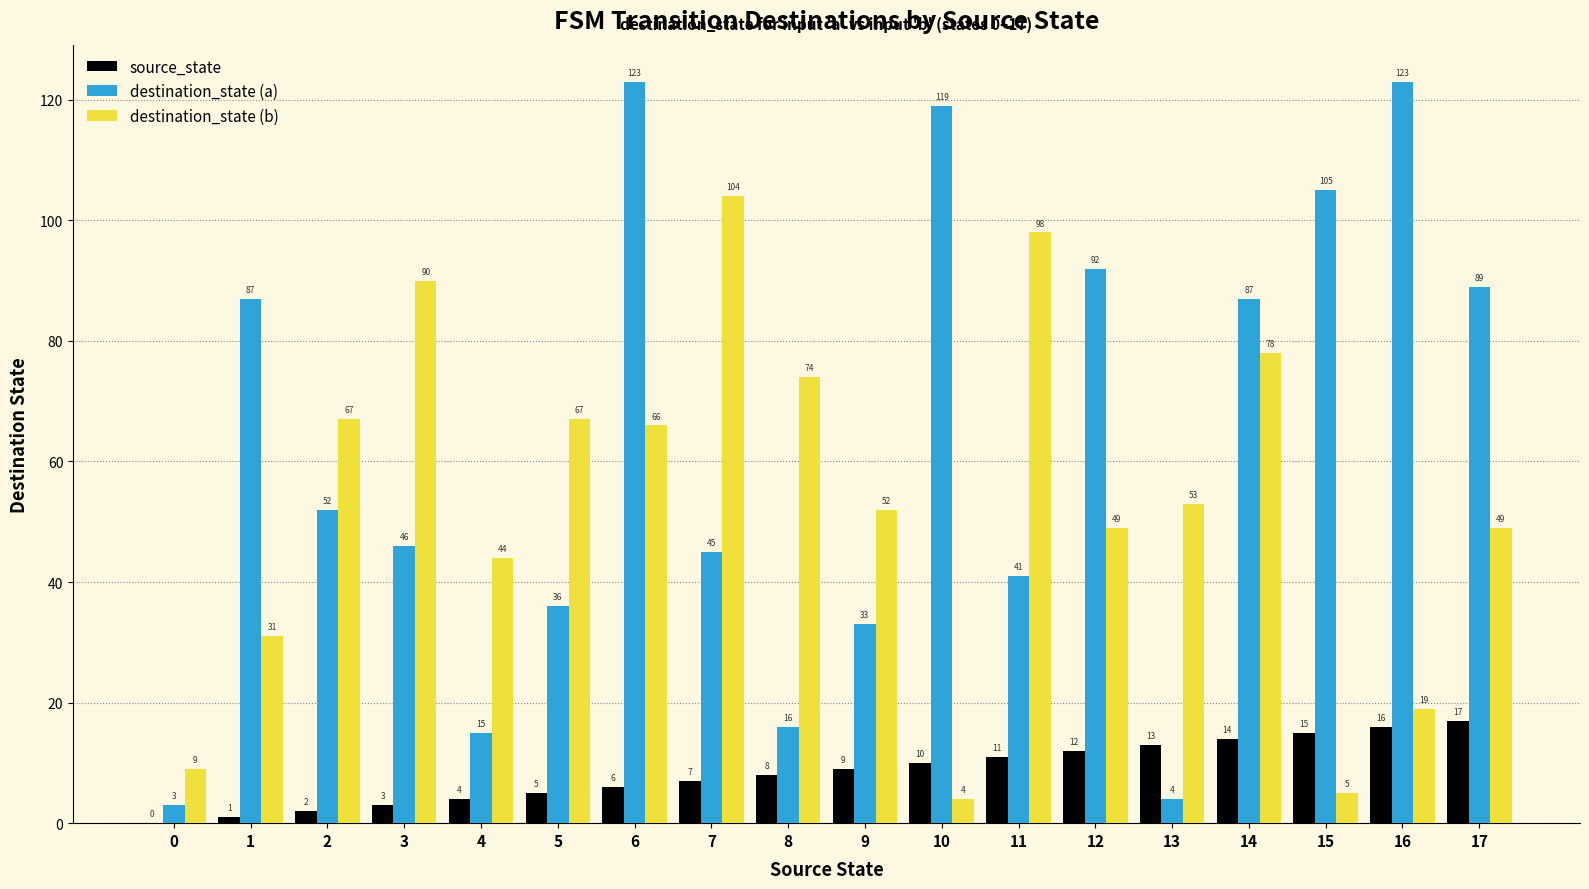

What is the total value across all series at 17?

155